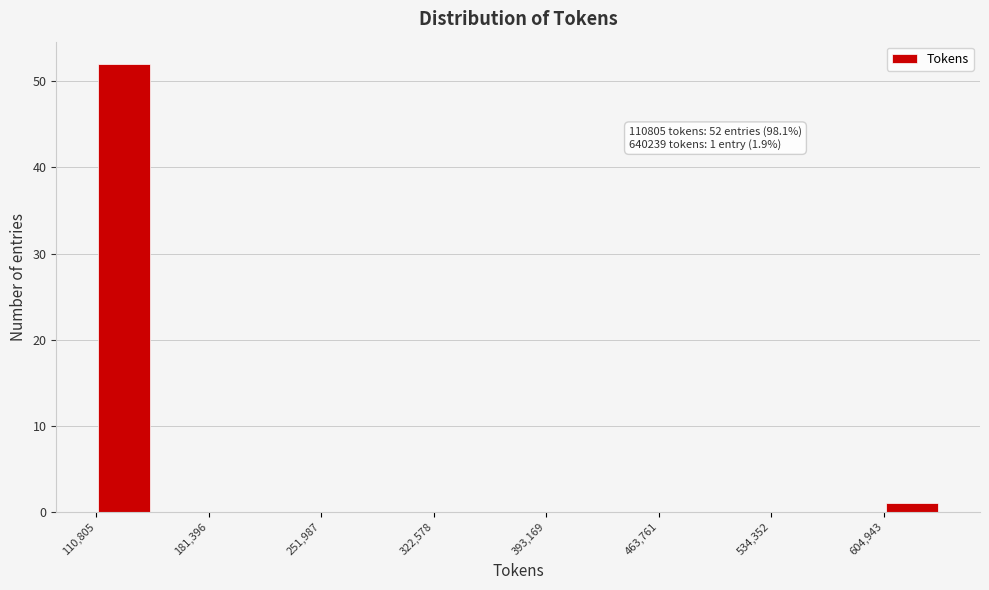

Around what value on the x-axis is the tallest bar? Give the approximate position of its centre, as read against the axis.

130000